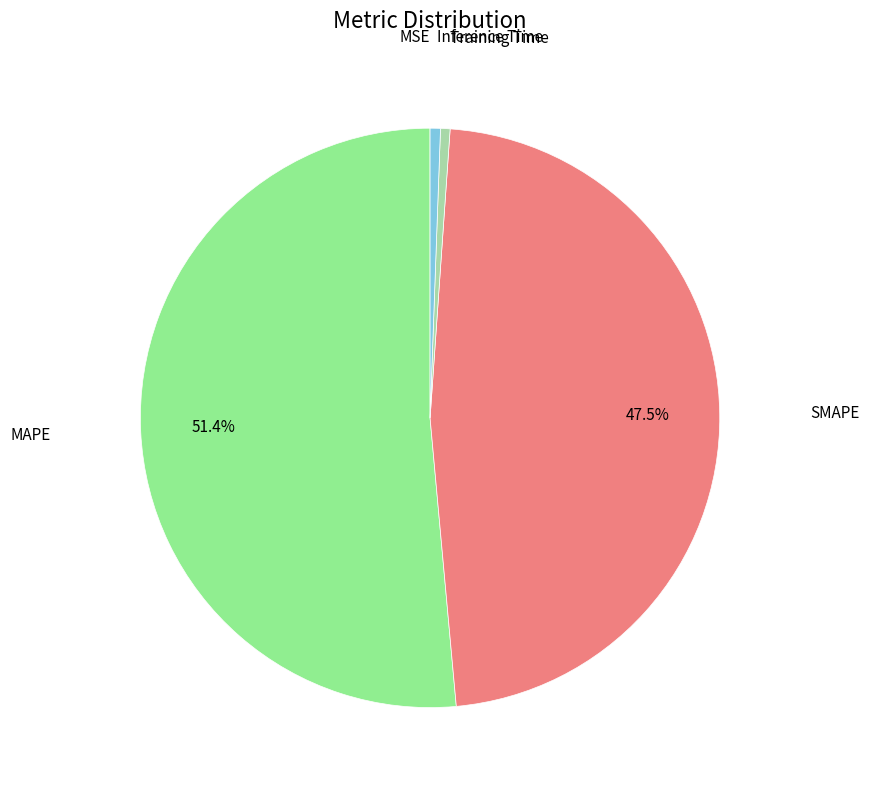

Is the sum of SMAPE and Training Time greater than half?

No